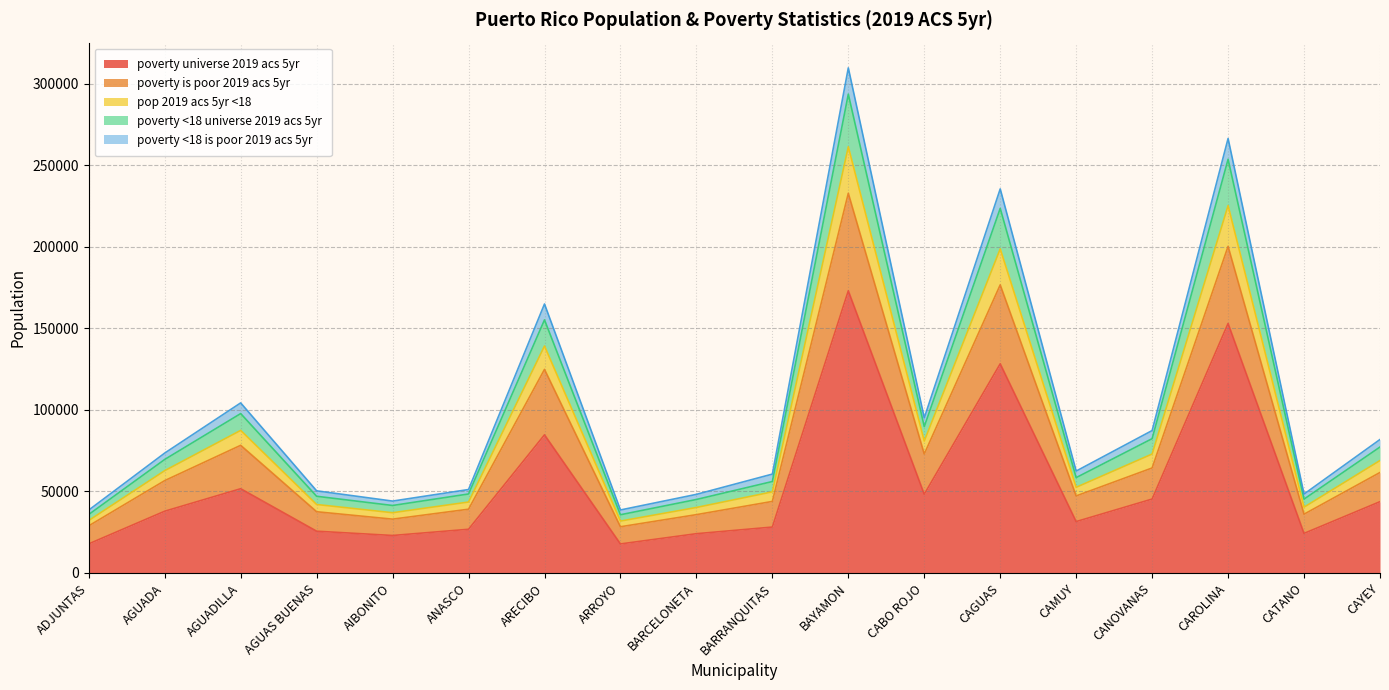

At which label does poverty_<18_is_poor_2019_acs_5yr reach its peak?

BAYAMON